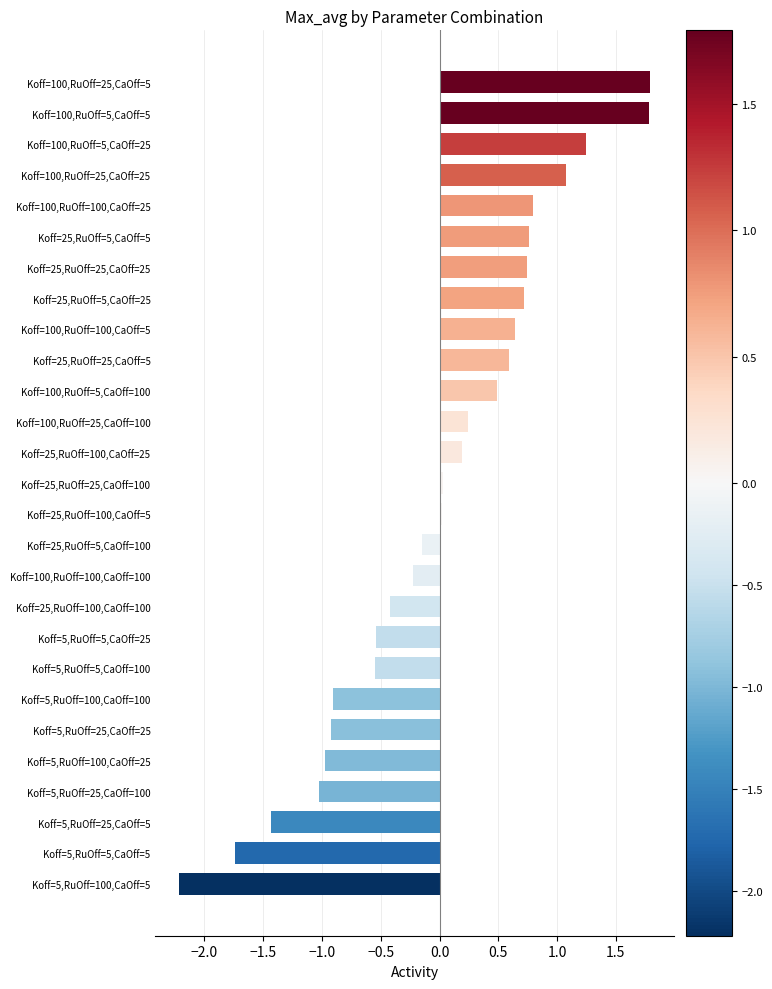

Is it true that the value at Koff=5,RuOff=5,CaOff=25 is -0.5?

True